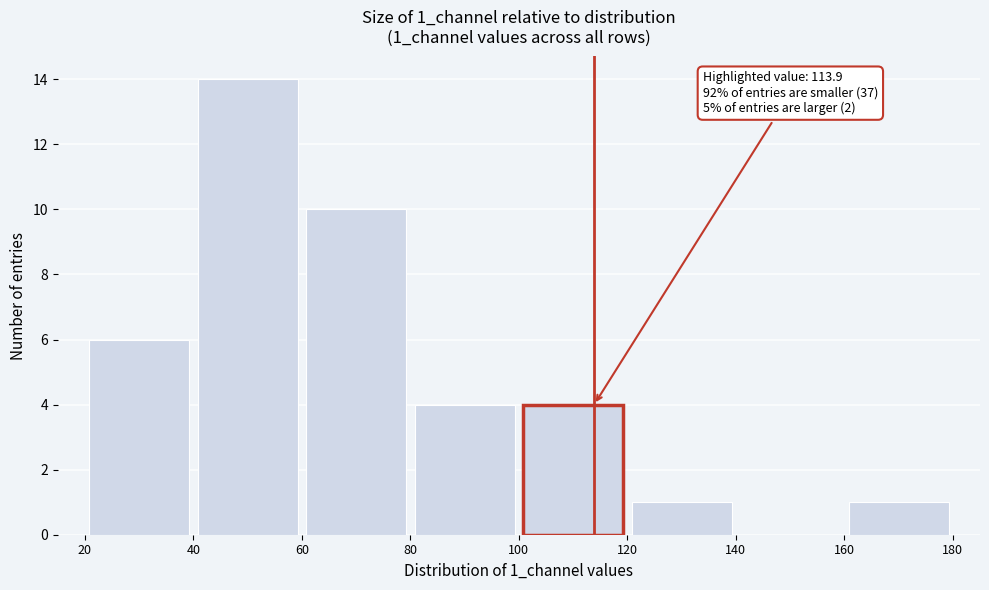

Which range on the x-axis has the tallest bar?

40 to 60